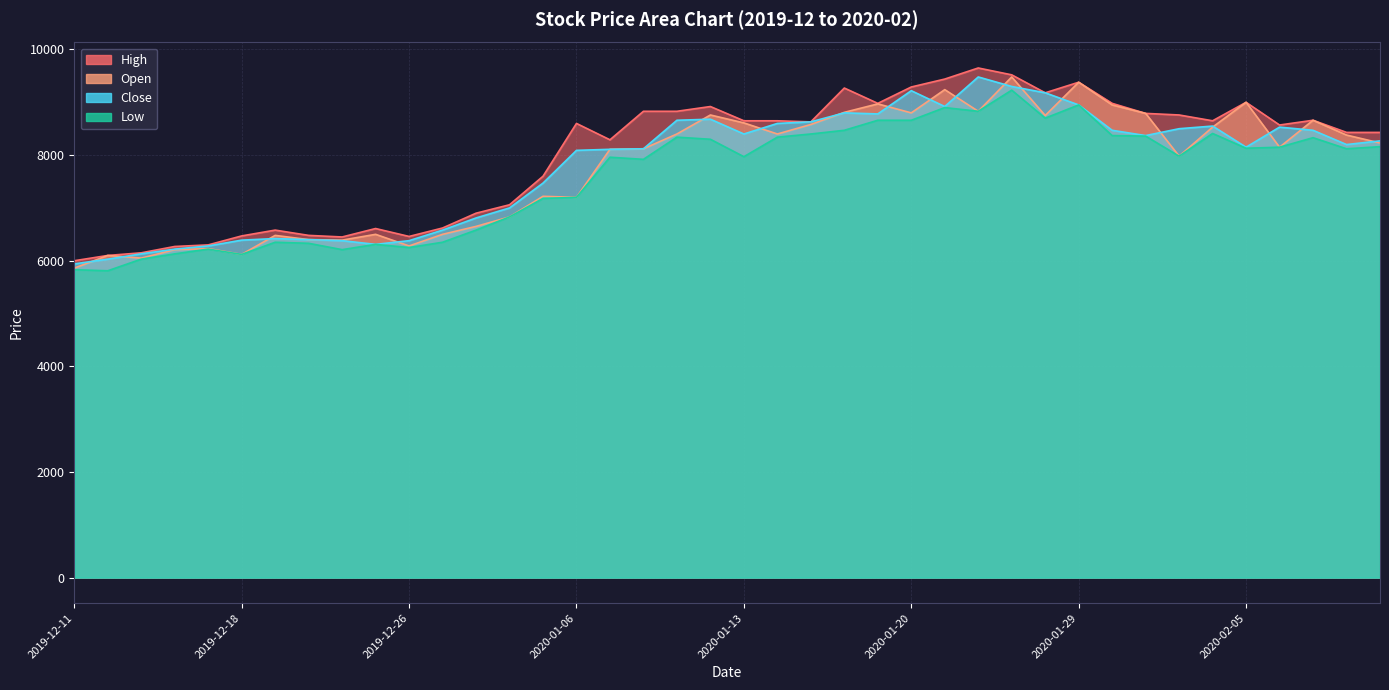

What is the maximum value shown in the chart?

9650